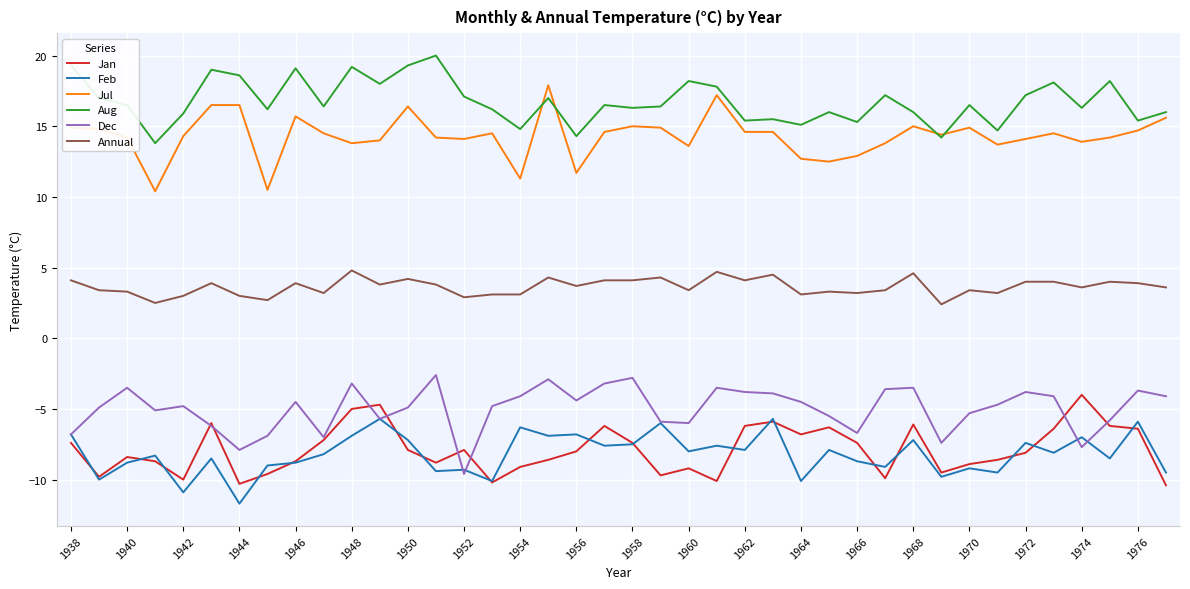

How many lines are shown in the chart?

6